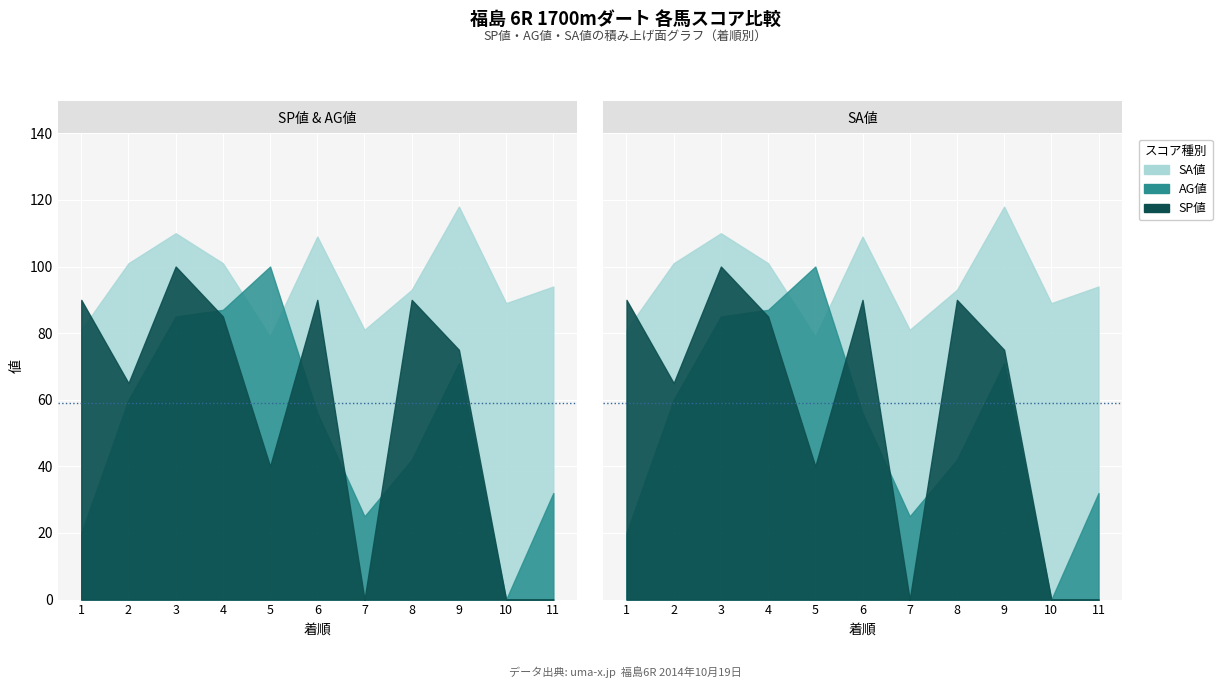

In SA値, how many points are lower than both neighbors (excluding endpoints)?

3